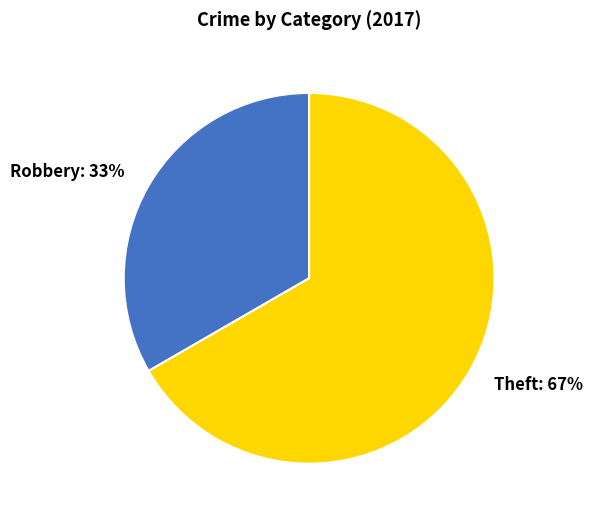

To the nearest percent, what is the average slice percentage?

50%